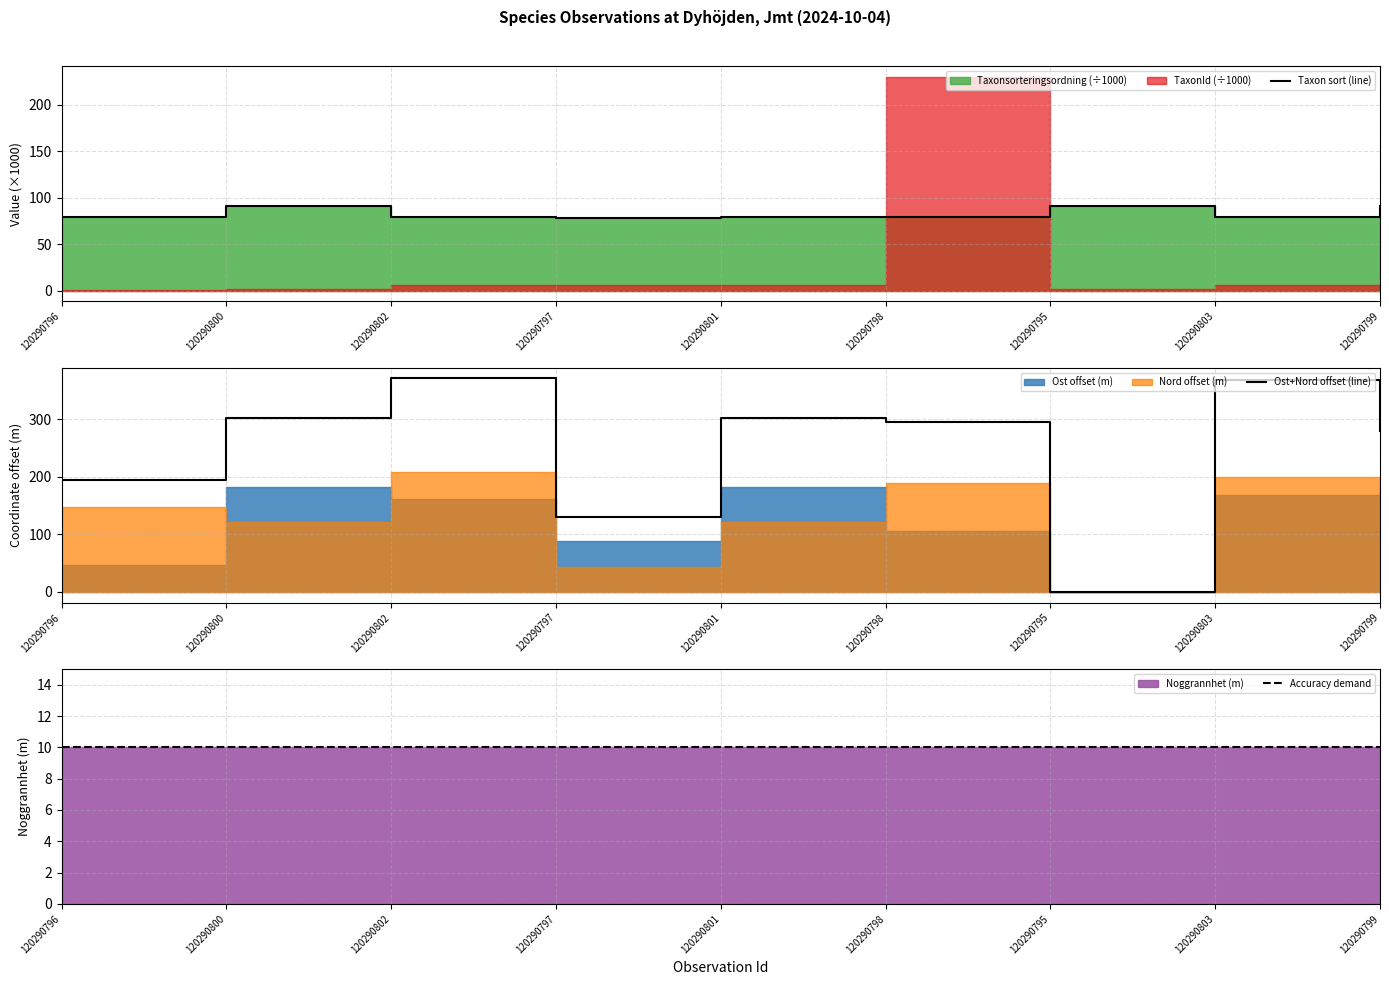

How many times do Ost+Nord offset (line) and Accuracy demand cross each other?

2